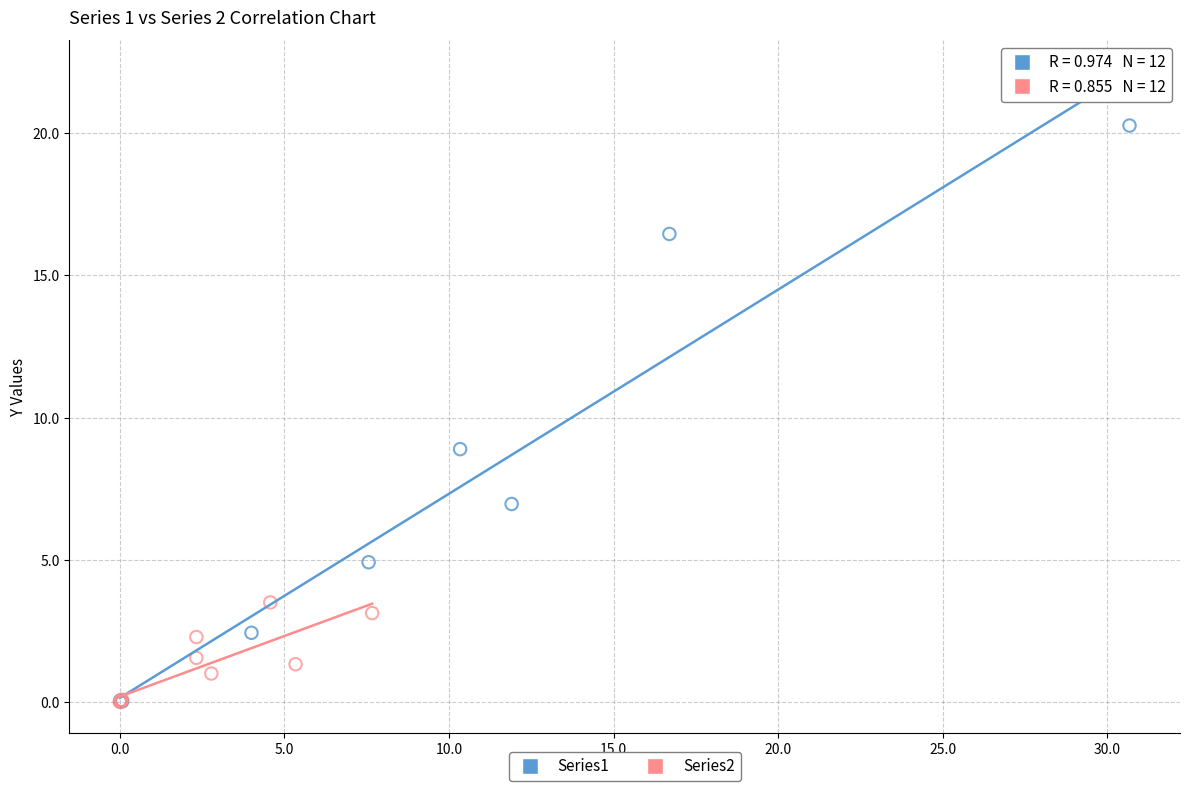

Which series reaches the maximum Y coordinate?

Series1